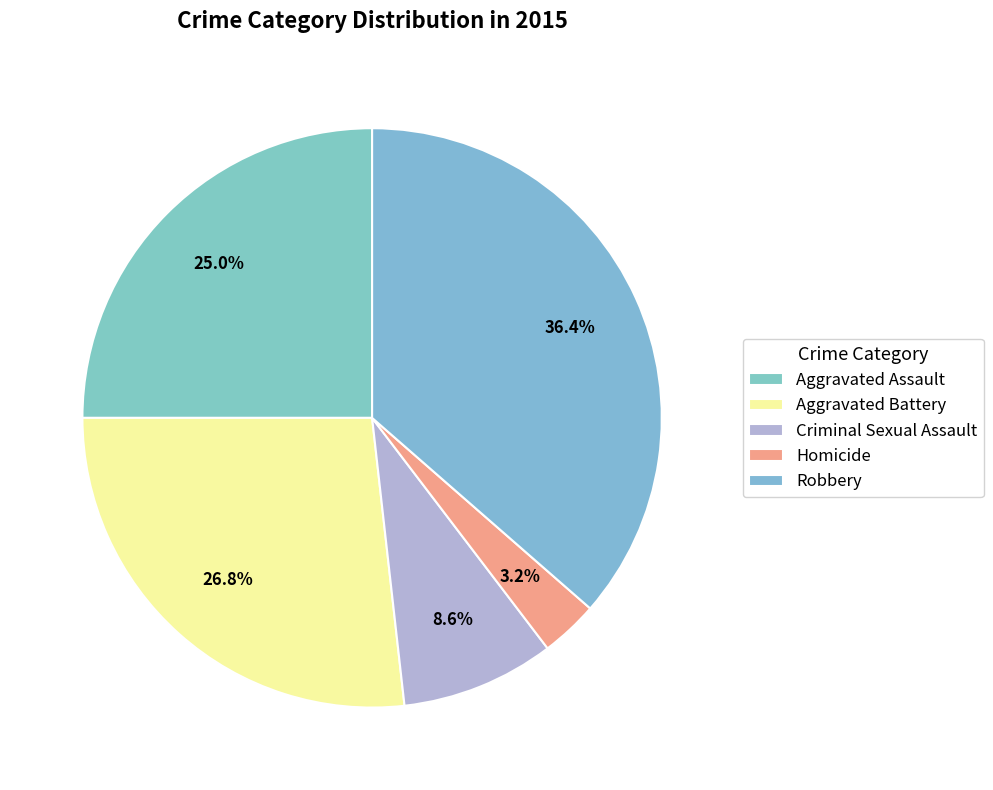

How many slices are in this pie chart?

5